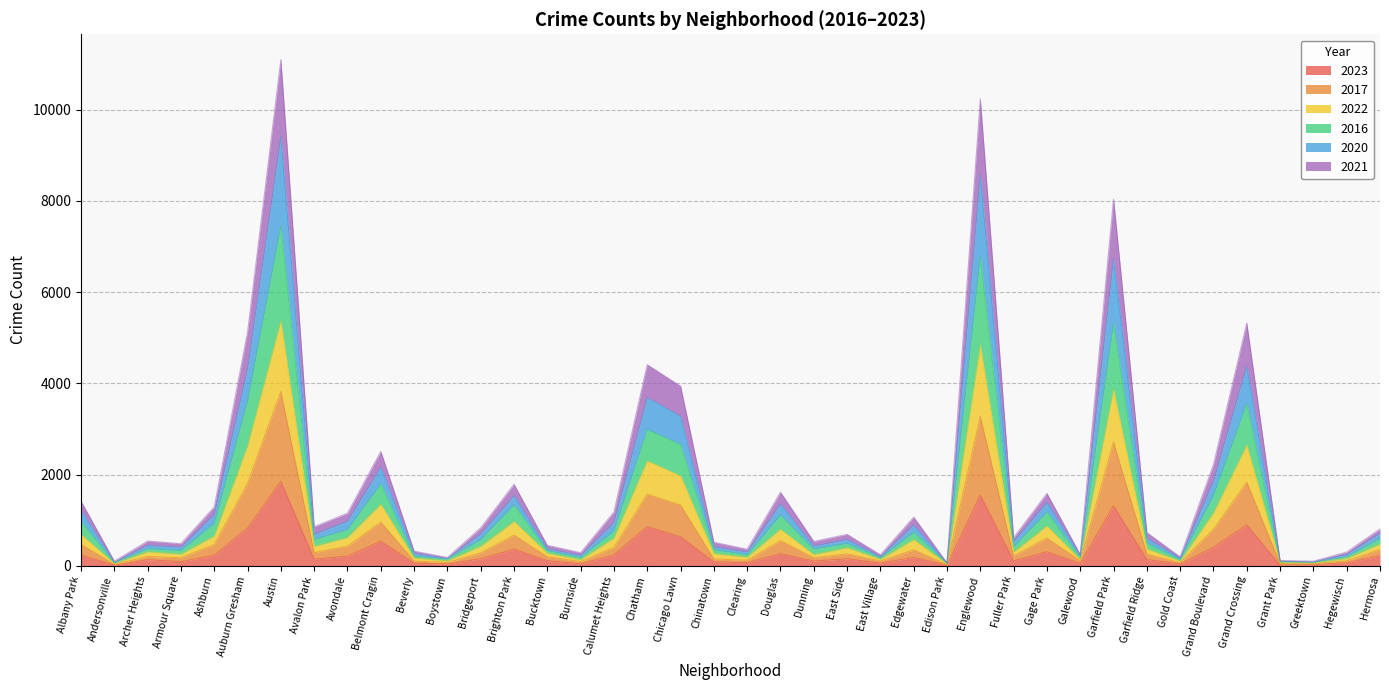

True or false: 2023 has a value of 1848 at Austin.

True